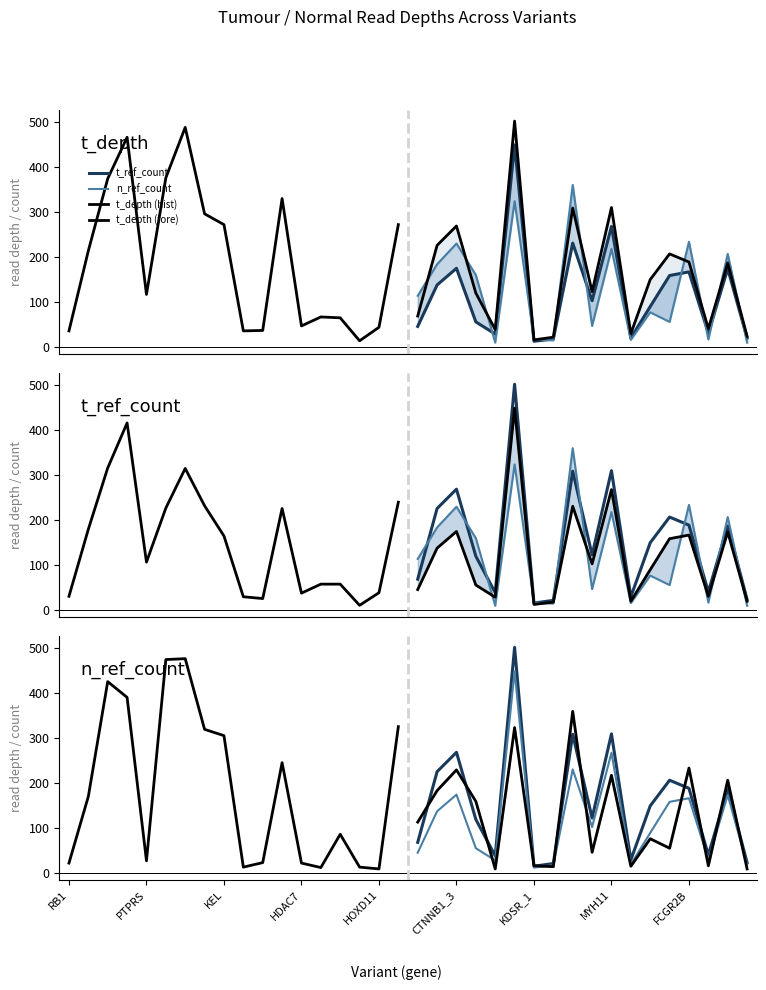

Where is the first local maximum for t_depth?

SDHA